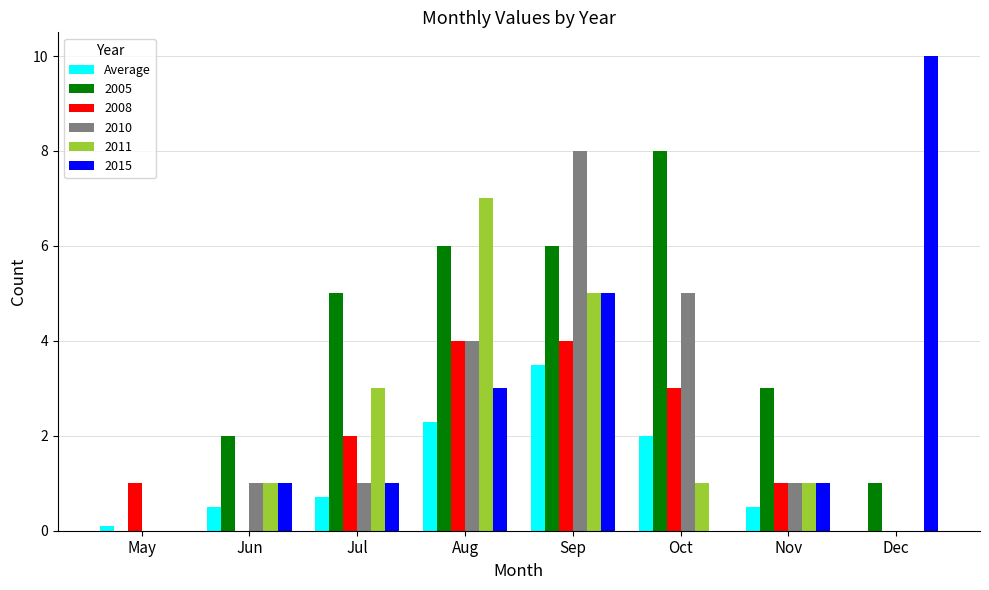

What is the greatest value displayed?

10.0